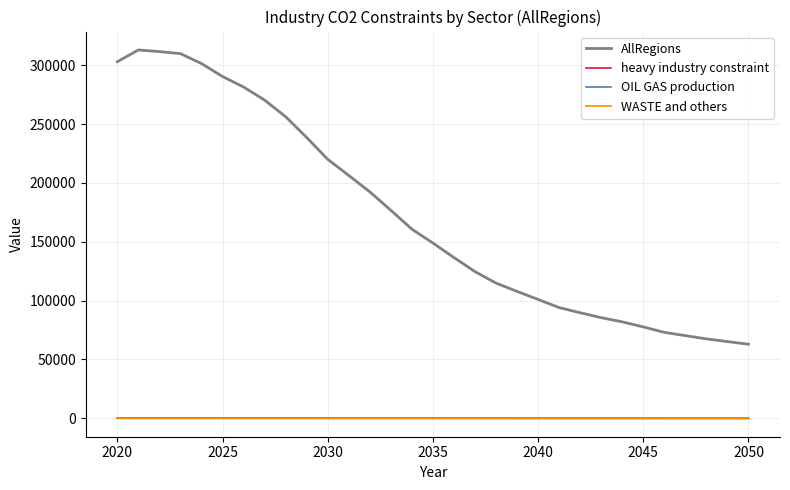

True or false: OIL GAS production and AllRegions intersect in this chart.

False